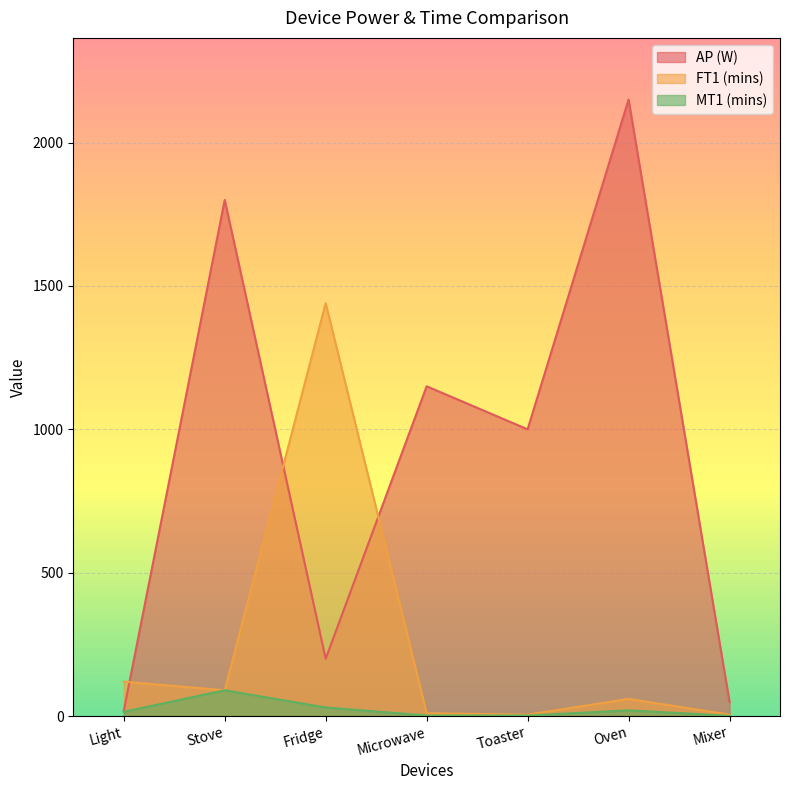

How many lines are shown in the chart?

3